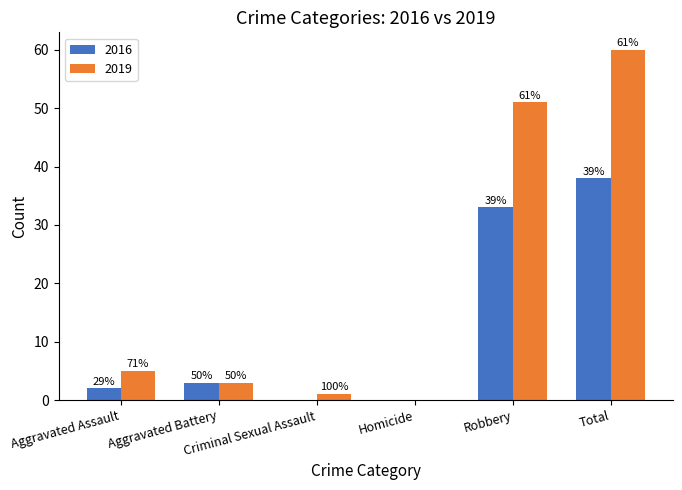

What is the label of the 6th bar from the left?

Total